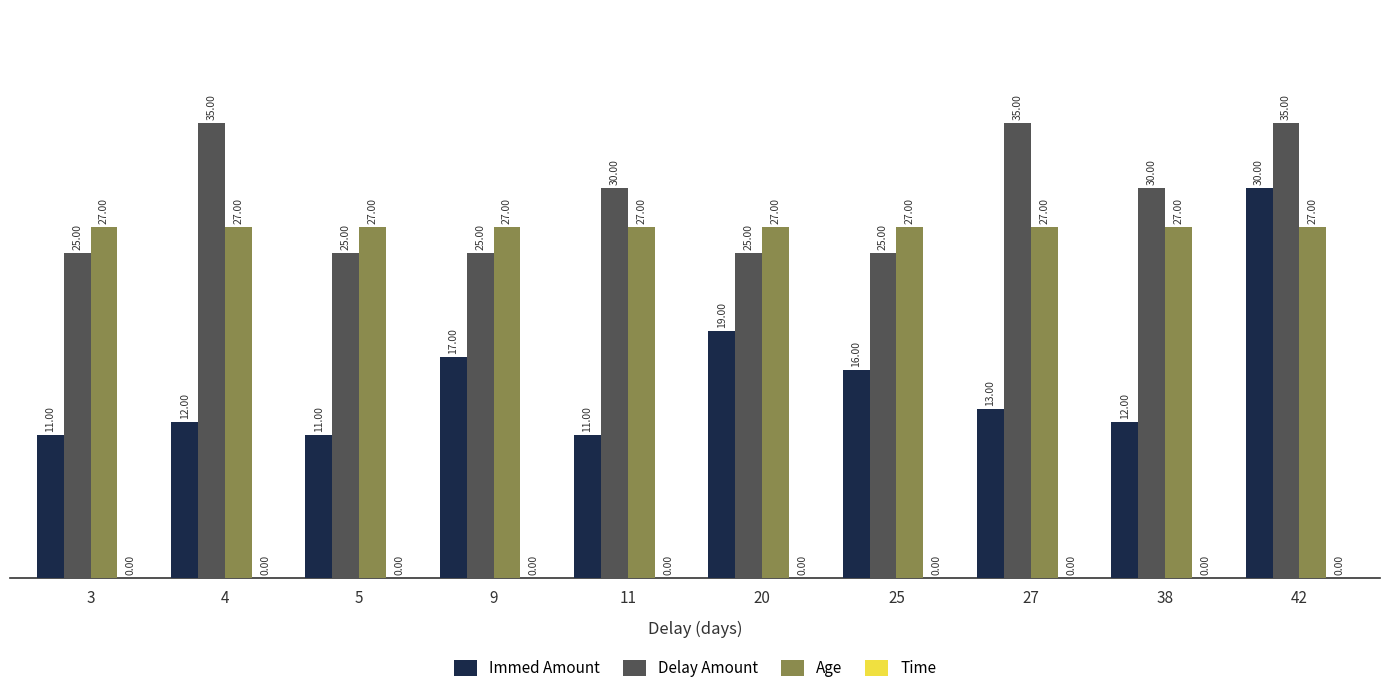

What is the highest value of the Delay Amount series?

35